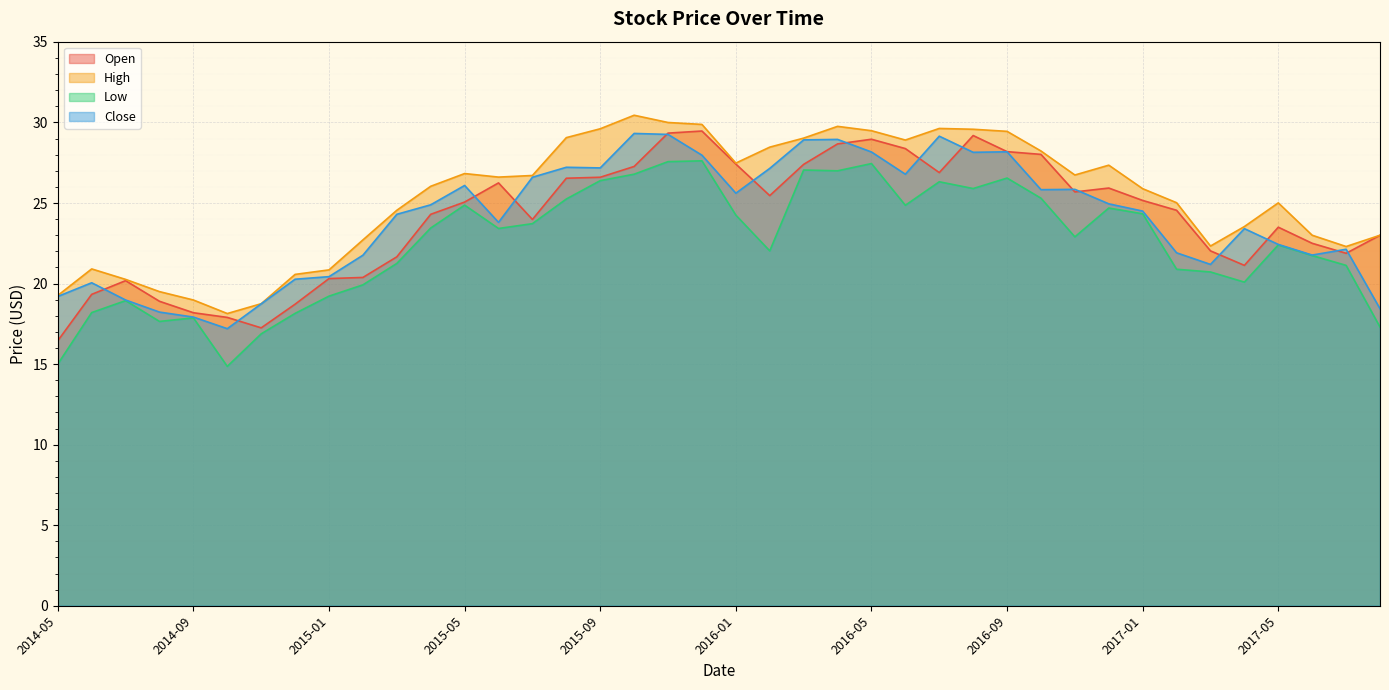

What is the difference between the highest and lowest values at 2016-08?

3.7